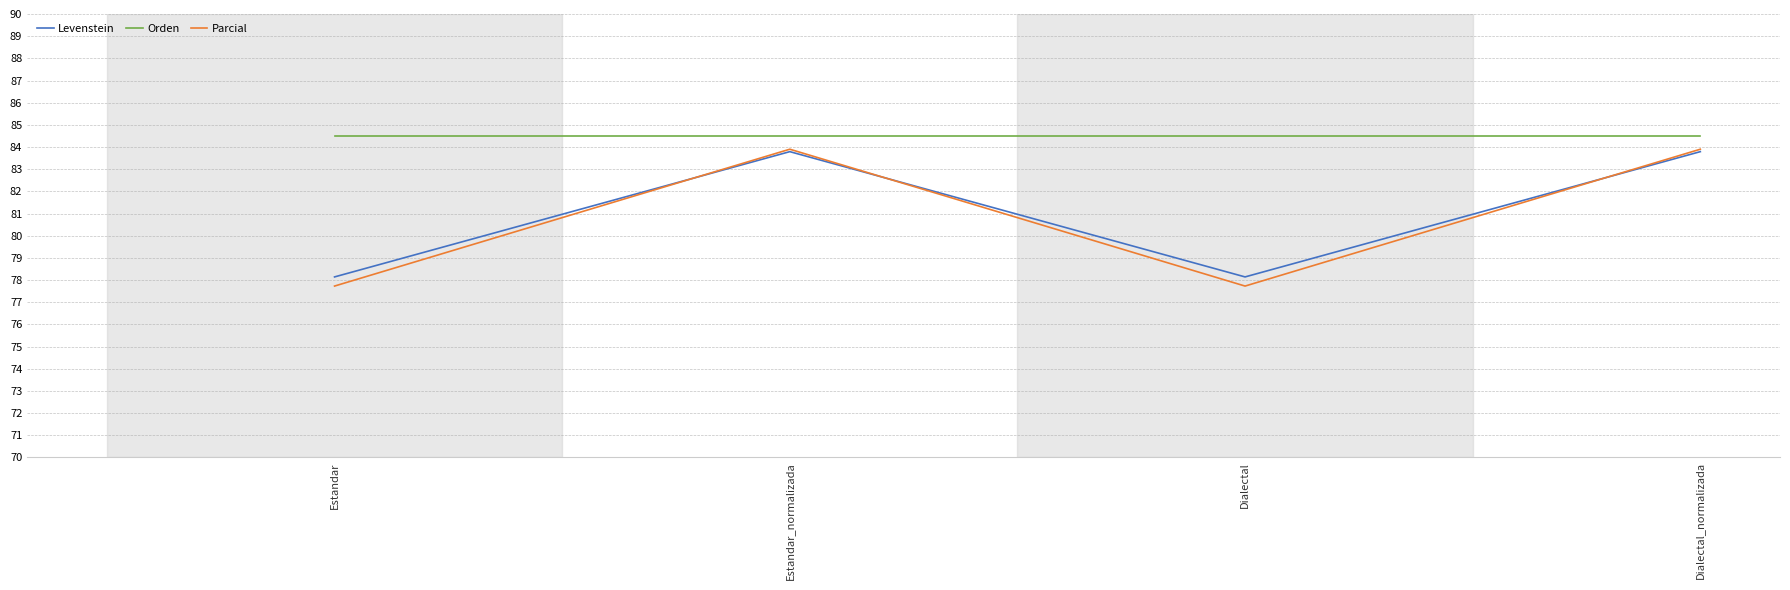

Is it true that Orden equals 24.6 at Estandar?

False